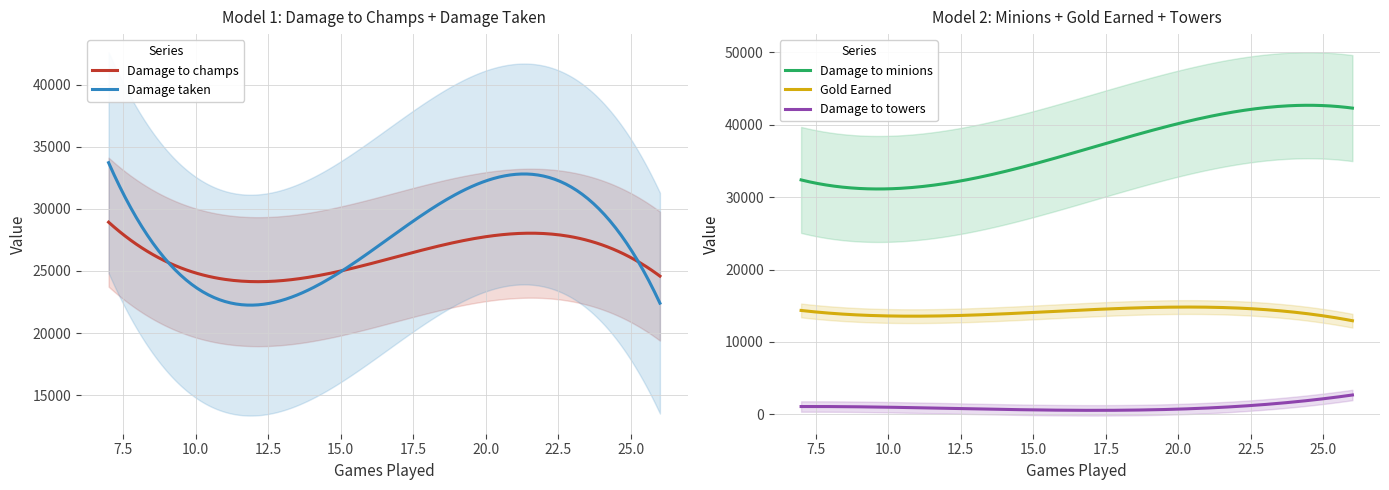

Is it true that Damage to champs equals 9577 at Qiyana?

False